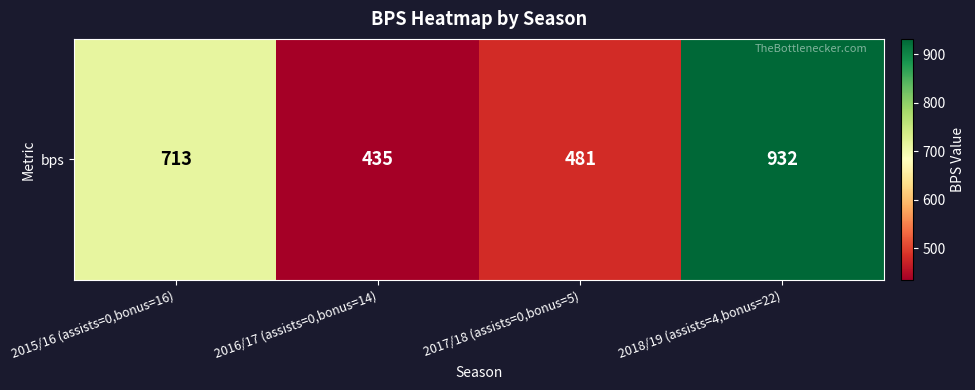

Reading right to left, list all the values displayed in this chart.

2018/19 (assists=4,bonus=22)=932	2017/18 (assists=0,bonus=5)=481	2016/17 (assists=0,bonus=14)=435	2015/16 (assists=0,bonus=16)=713